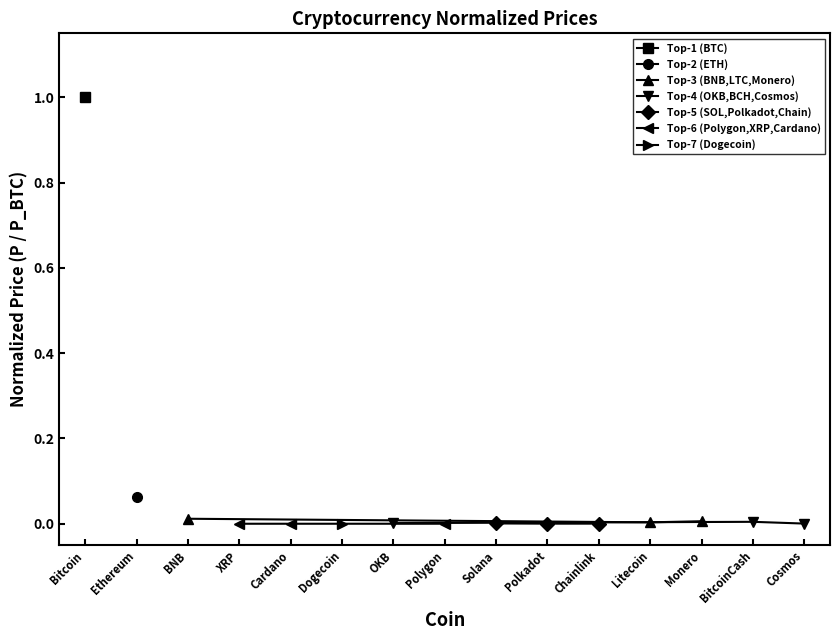

Is it true that Top-3 (BNB,LTC,Monero) equals 0.0 at BNB?

True